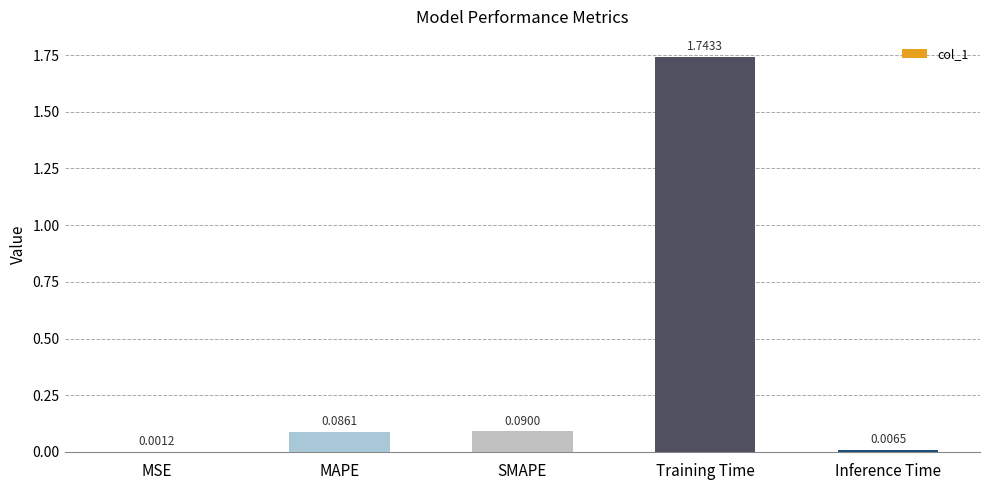

At which category does the chart reach its peak across all series?

Training Time